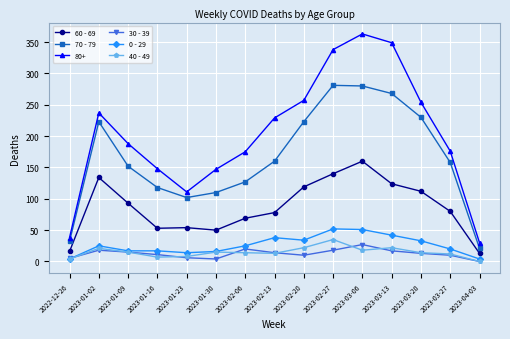

What is the value of the 60 - 69 point at the 9th from the left?

119